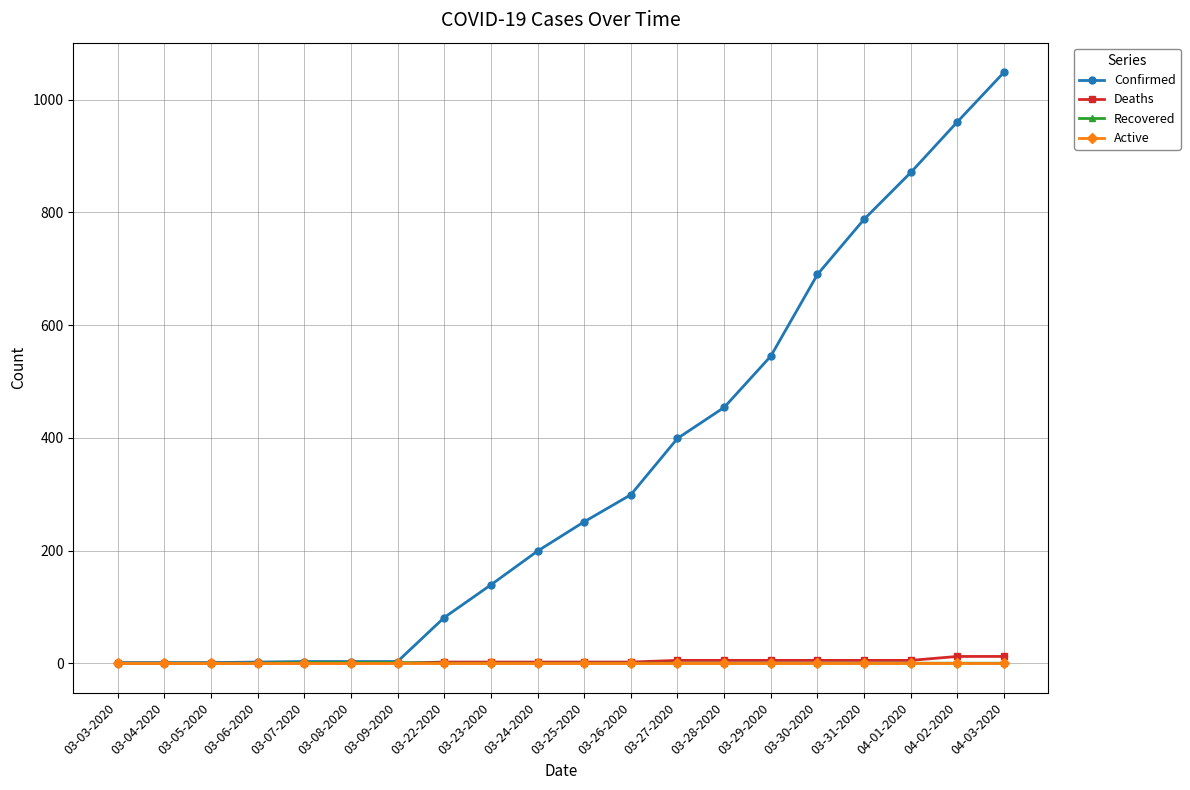

Which series has the widest spread of values?

Confirmed